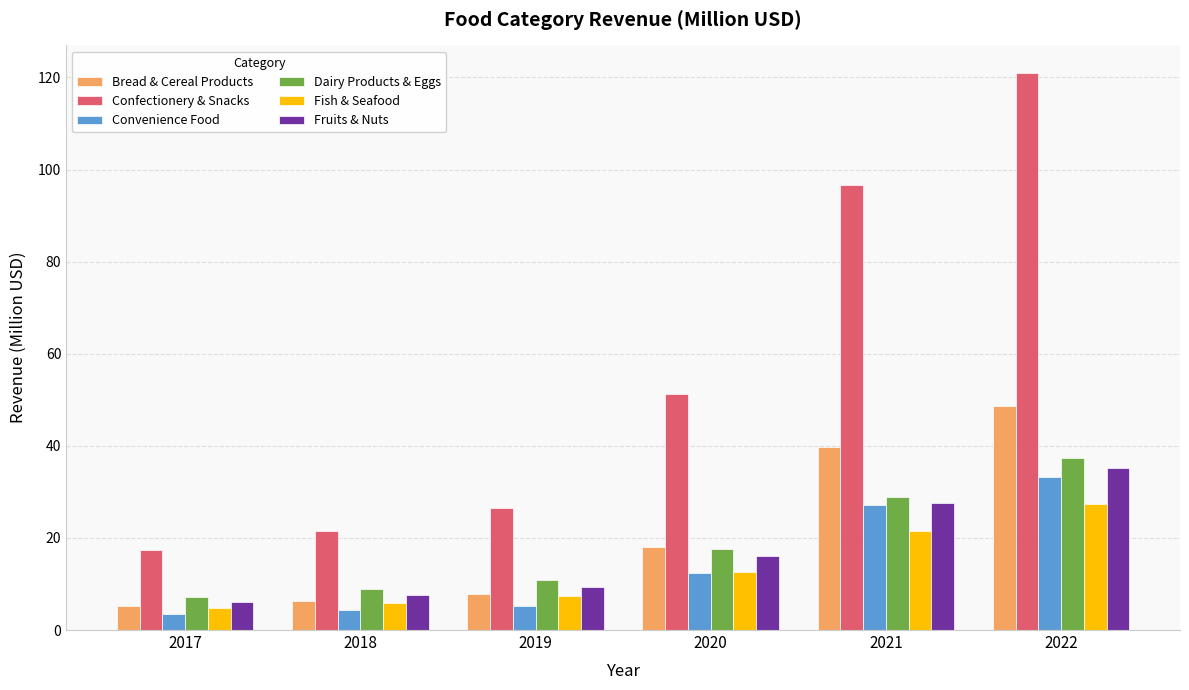

What is the difference between the maximum and minimum values in the Dairy Products & Eggs series?

30.1